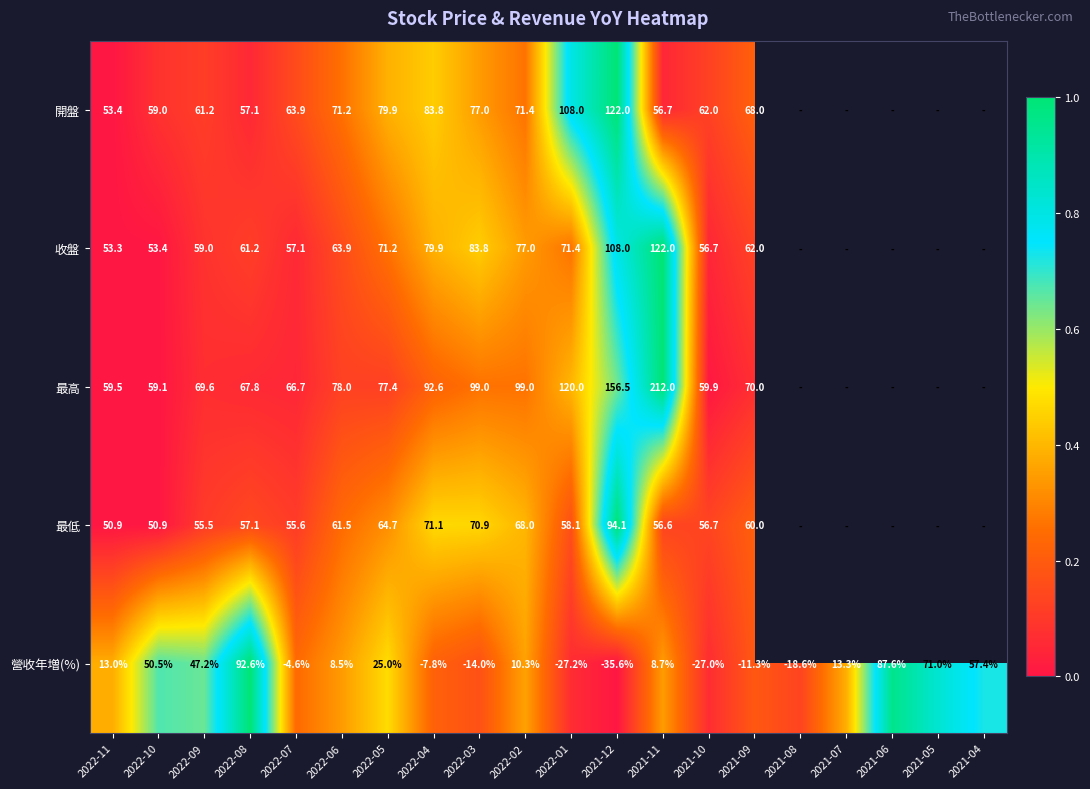

At 2022-07, list the series in order from smallest to largest.

營收年増(%), 最低, 收盤, 開盤, 最高